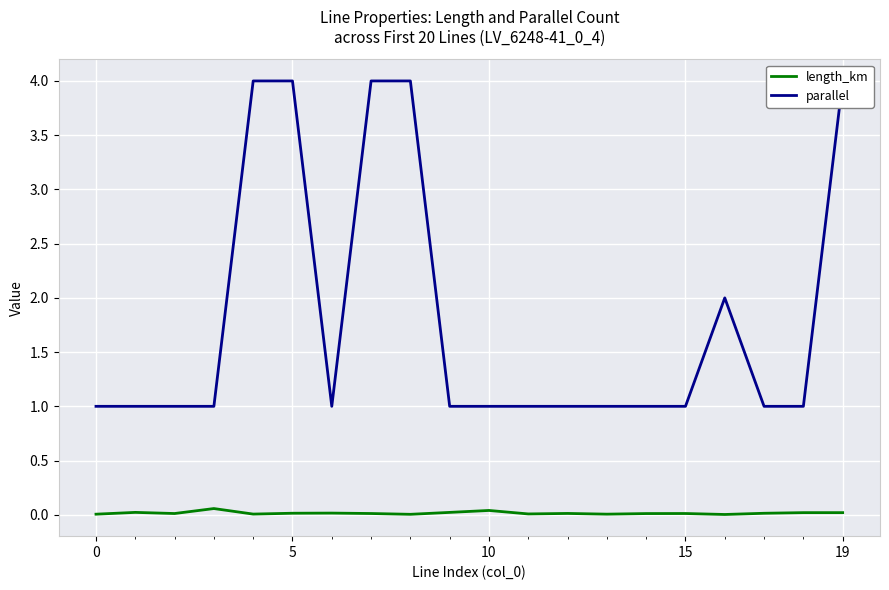

True or false: length_km has a value of 0.0 at 19.

True